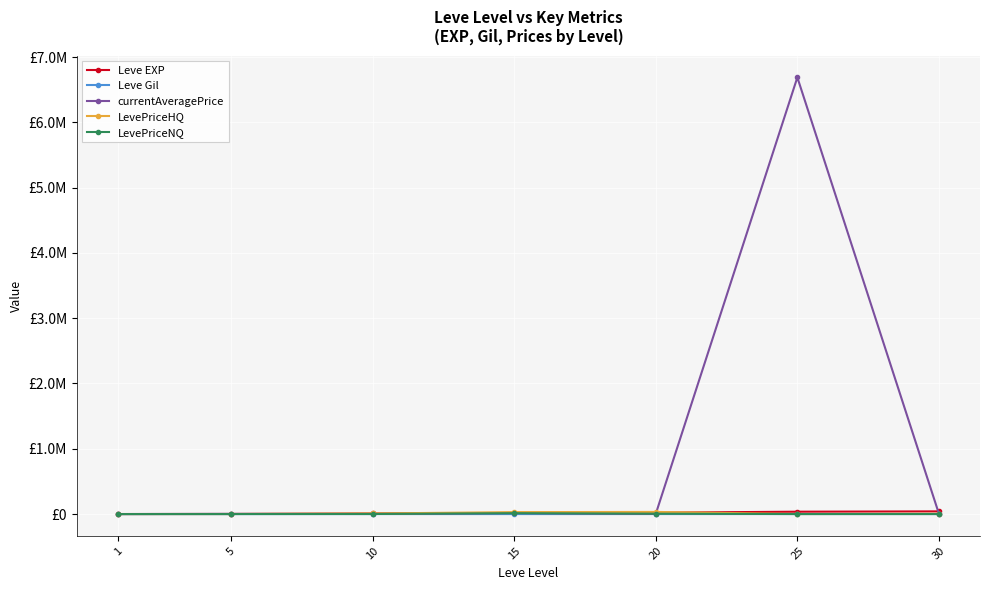

Between 25 and 15, which is larger?

25